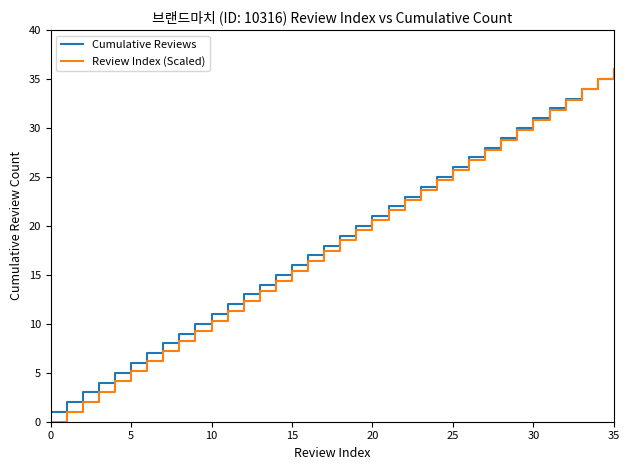

Which series has the widest spread of values?

Review Index (Scaled)